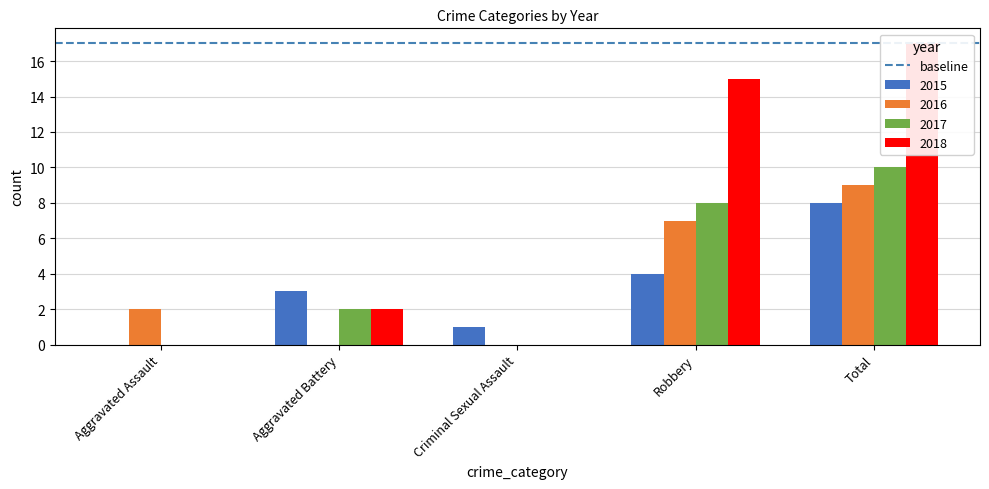

Reading right to left, extract all data points from this chart.

2015: Total=8	Robbery=4	Criminal Sexual Assault=1	Aggravated Battery=3	Aggravated Assault=0
2016: Total=9	Robbery=7	Criminal Sexual Assault=0	Aggravated Battery=0	Aggravated Assault=2
2017: Total=10	Robbery=8	Criminal Sexual Assault=0	Aggravated Battery=2	Aggravated Assault=0
2018: Total=17	Robbery=15	Criminal Sexual Assault=0	Aggravated Battery=2	Aggravated Assault=0